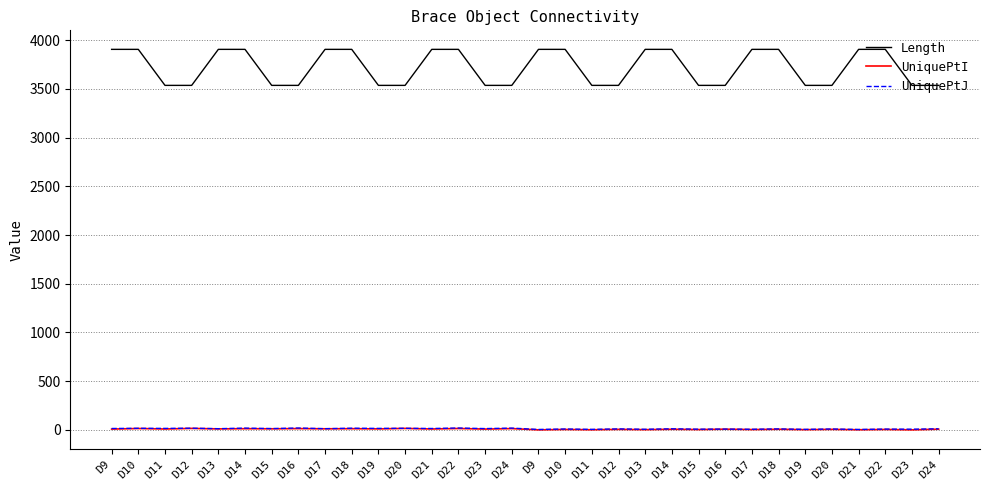

At which label does UniquePtI first exceed 9?

D10